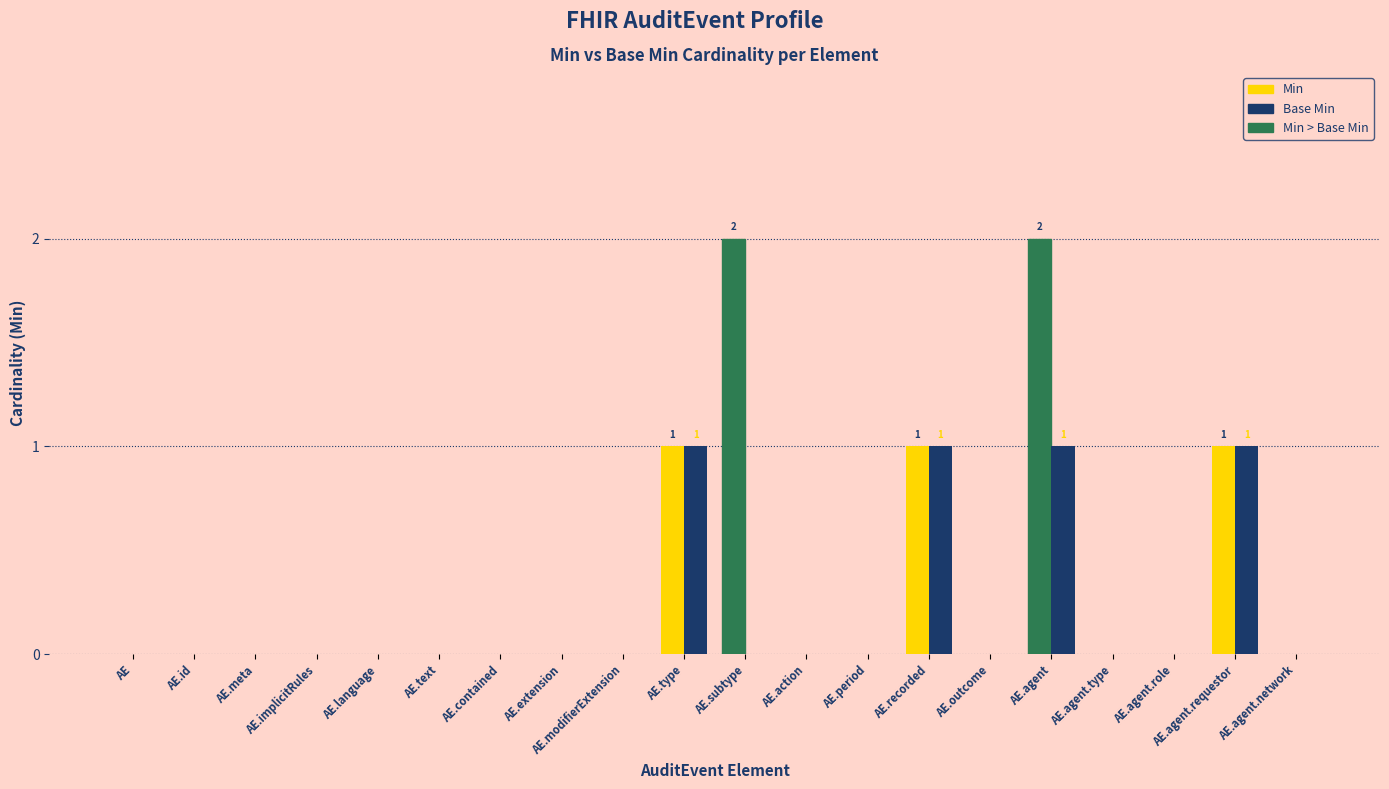

At which category is the sum across all series the highest?

AE.agent